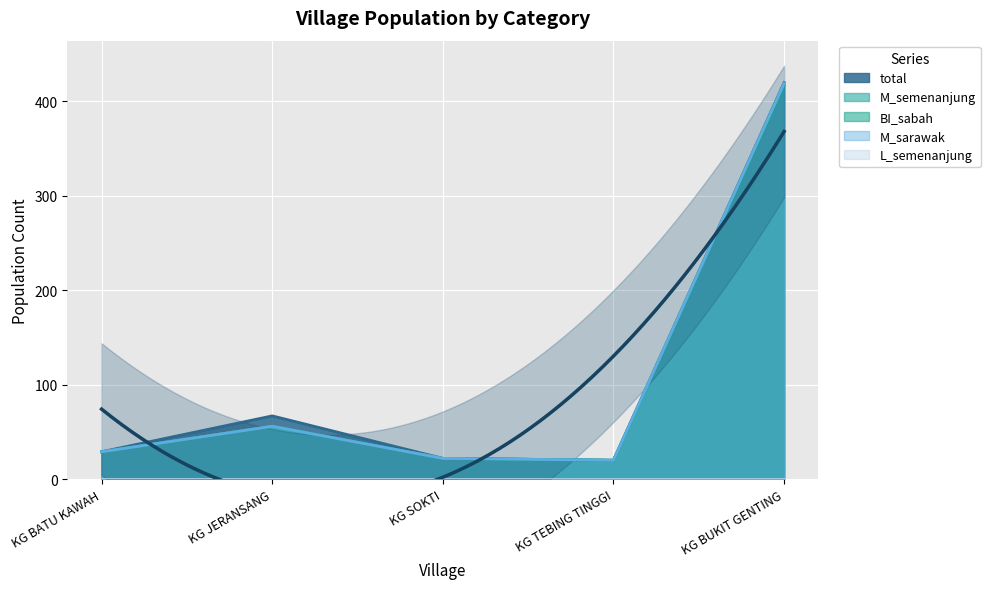

What is the value of the M_sarawak point at the 2nd from the left?

56